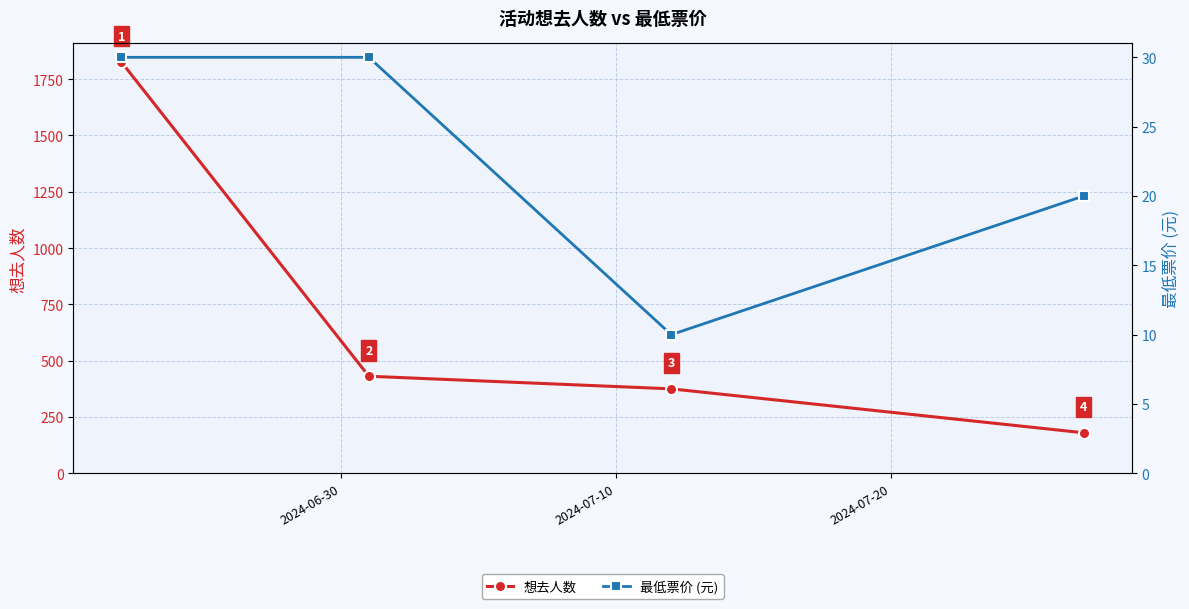

What is the value of the 想去人数 point at the 2nd from the left?

431